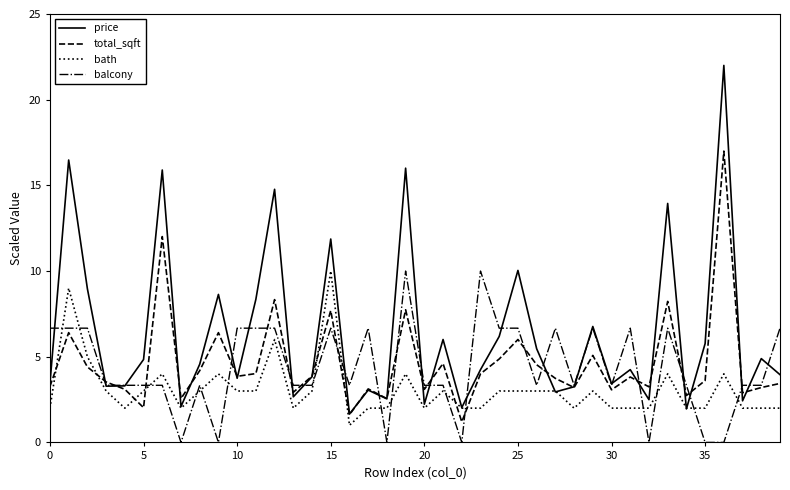

What is the highest value of the total_sqft series?

17.0